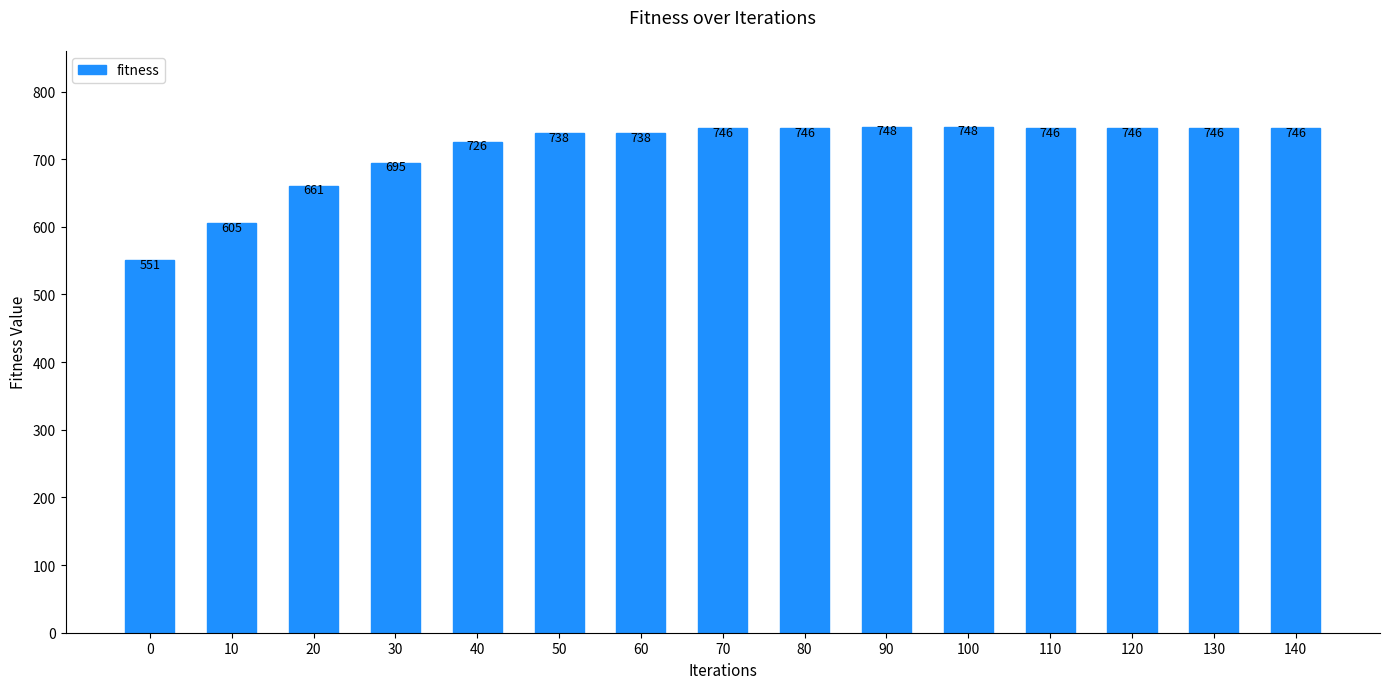

What is the value of the 5th bar from the left?

726